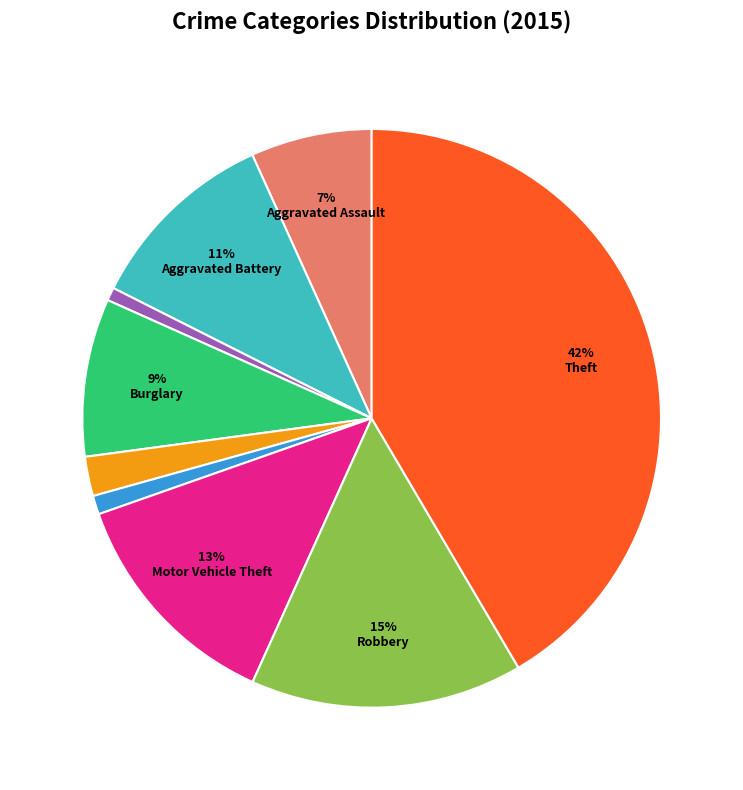

Is there any slice that represents more than half of the pie?

No